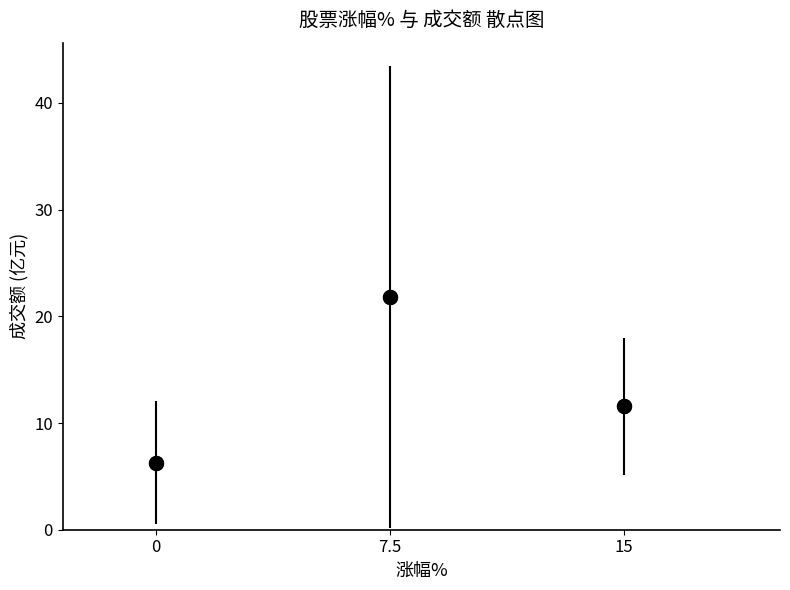

What Y value in the scatter plot is closest to 14?

11.6